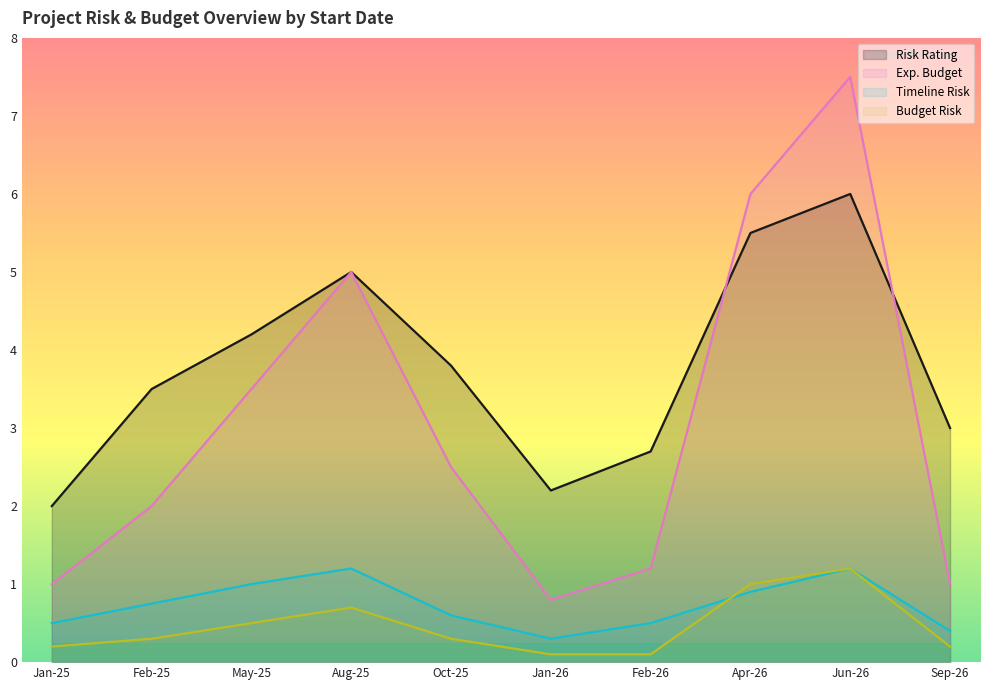

What is the greatest value displayed?

7.5